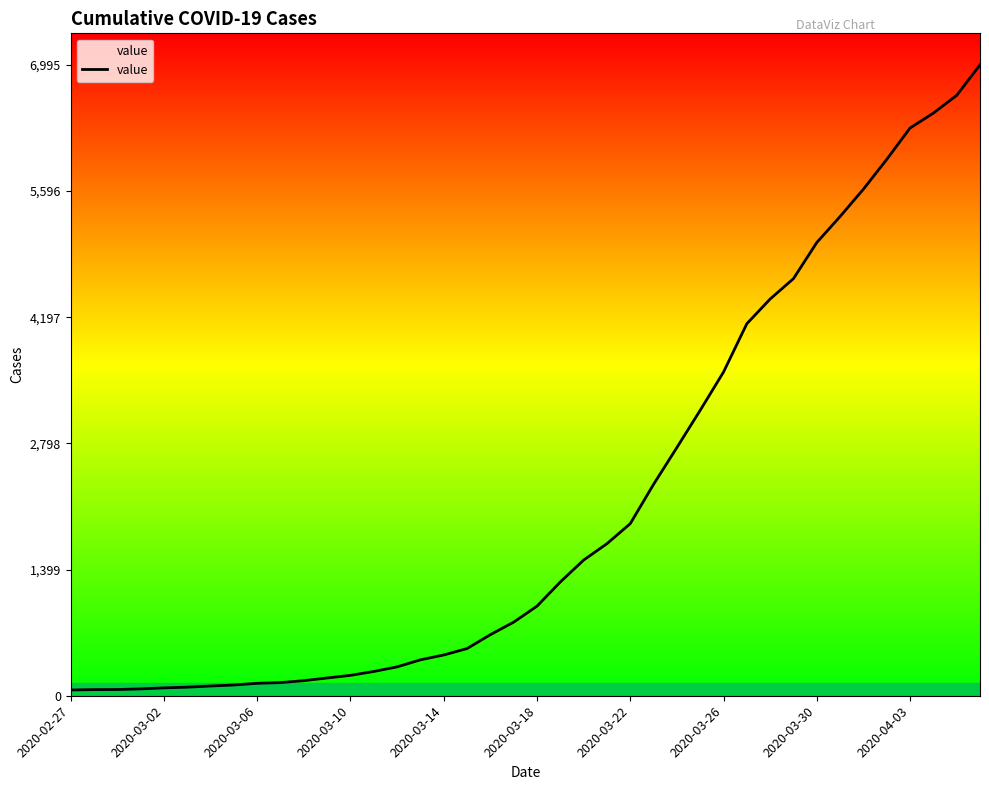

What is the difference between the maximum and minimum values?

6931